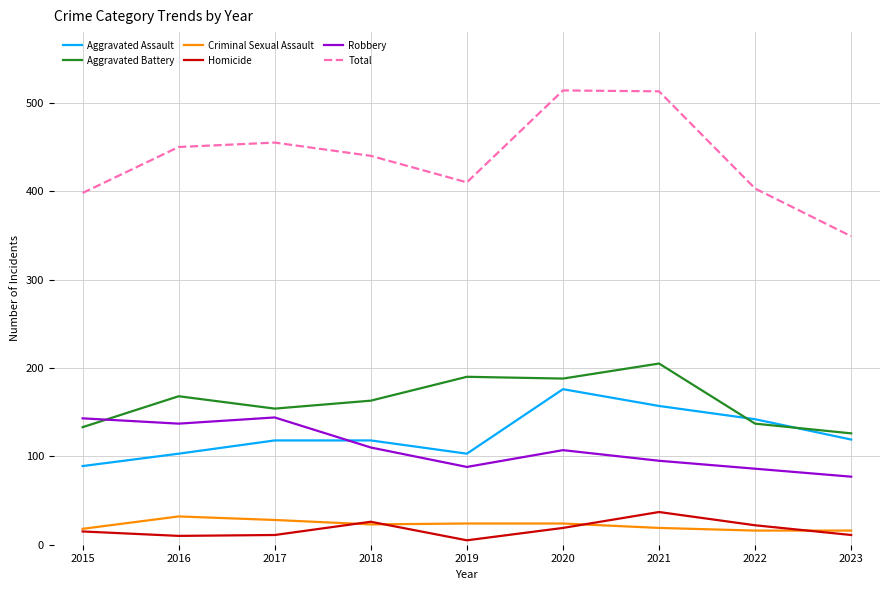

How many lines are shown in the chart?

6